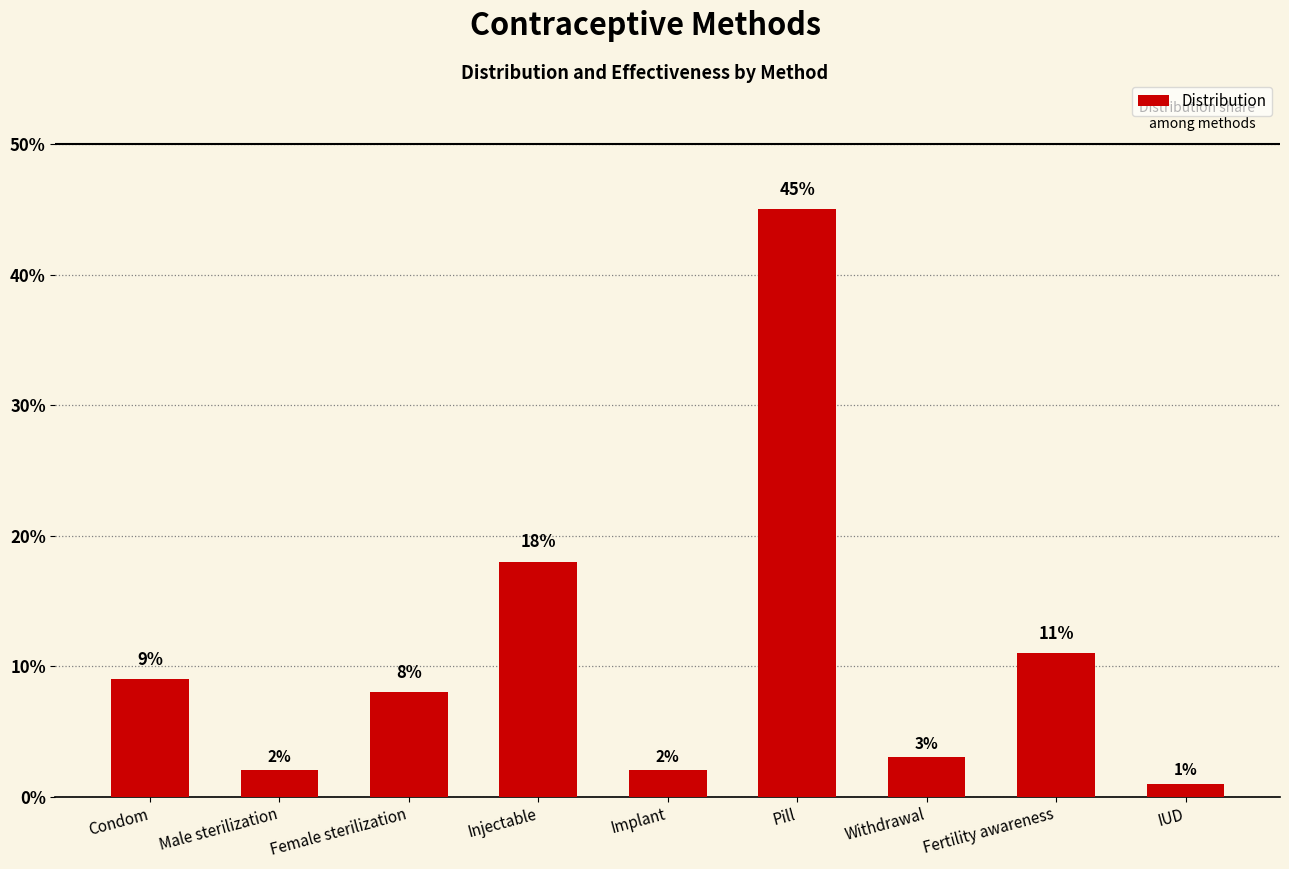

Are the bars horizontal?

No